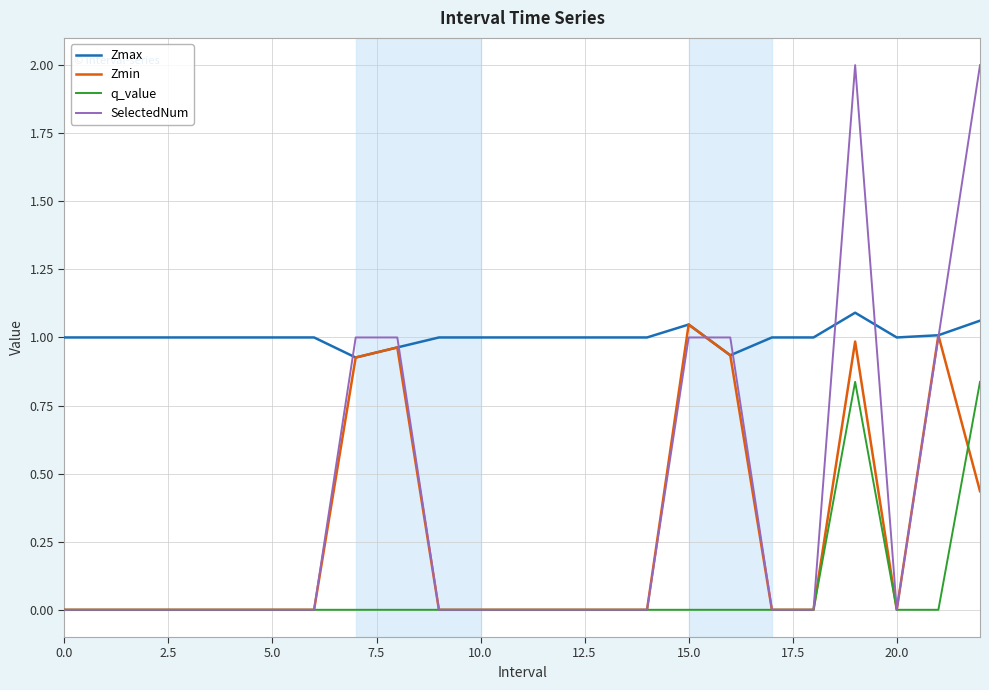

Which series has the largest total across all categories?

Zmax